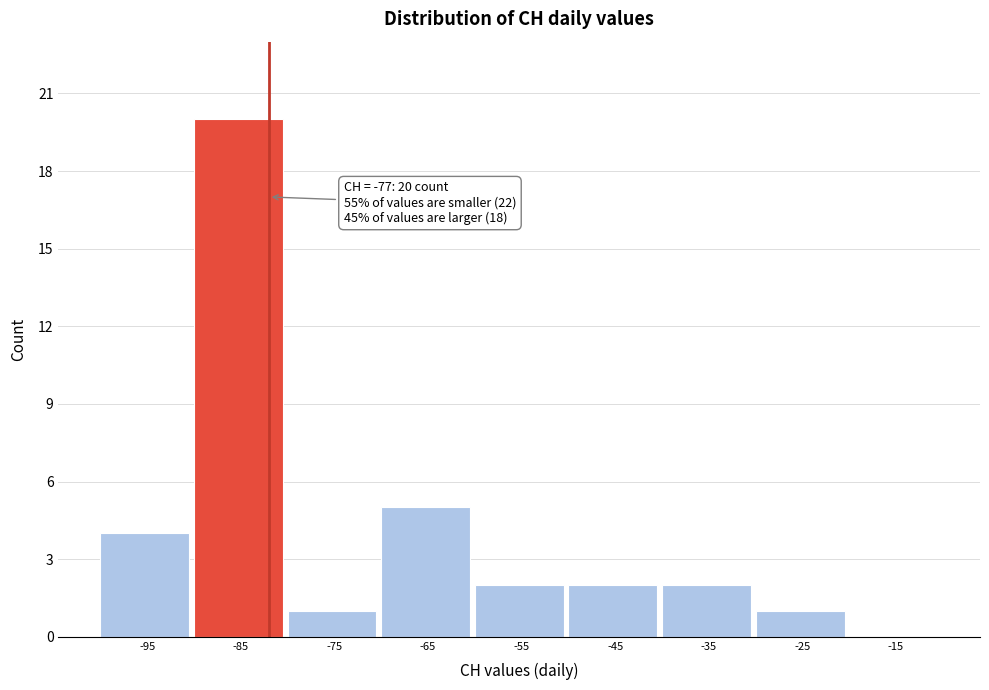

What value does the data have at -65?

5